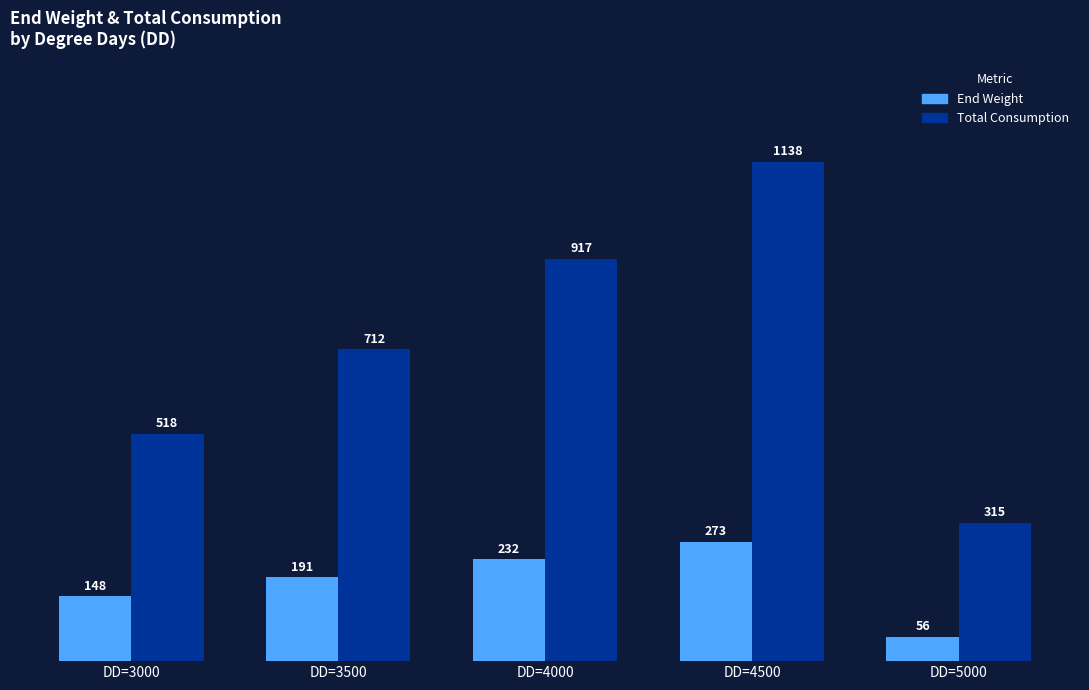

What is the difference between the highest and lowest values at DD=4500?

865.9